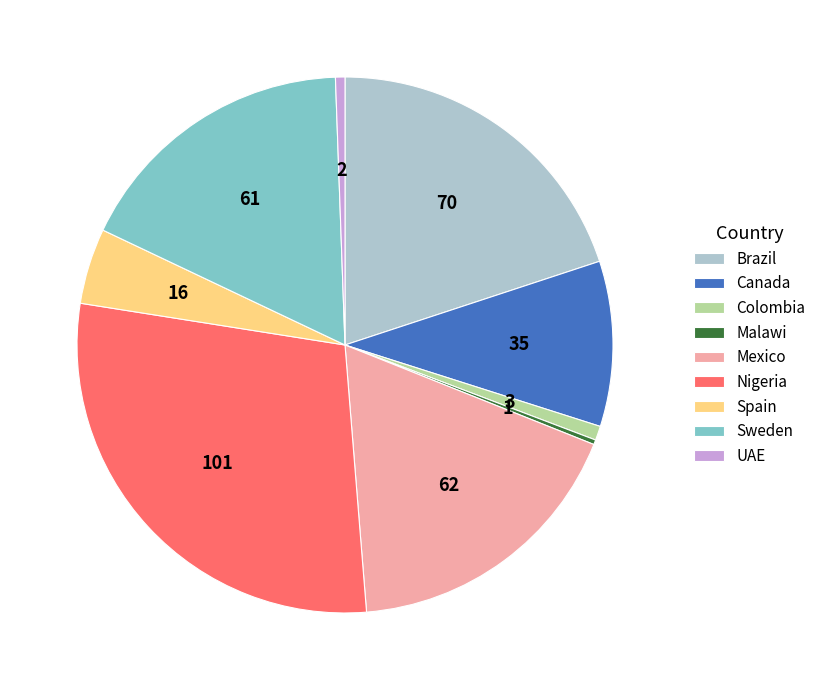

Count the number of slices in the pie.

9